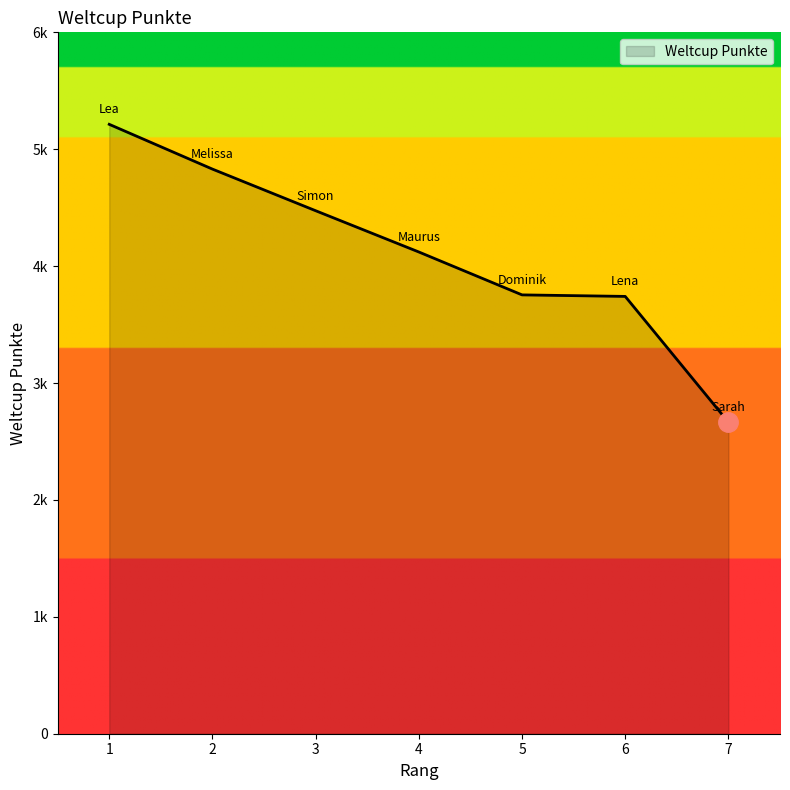

What is the value of the 3rd point from the left?

4474